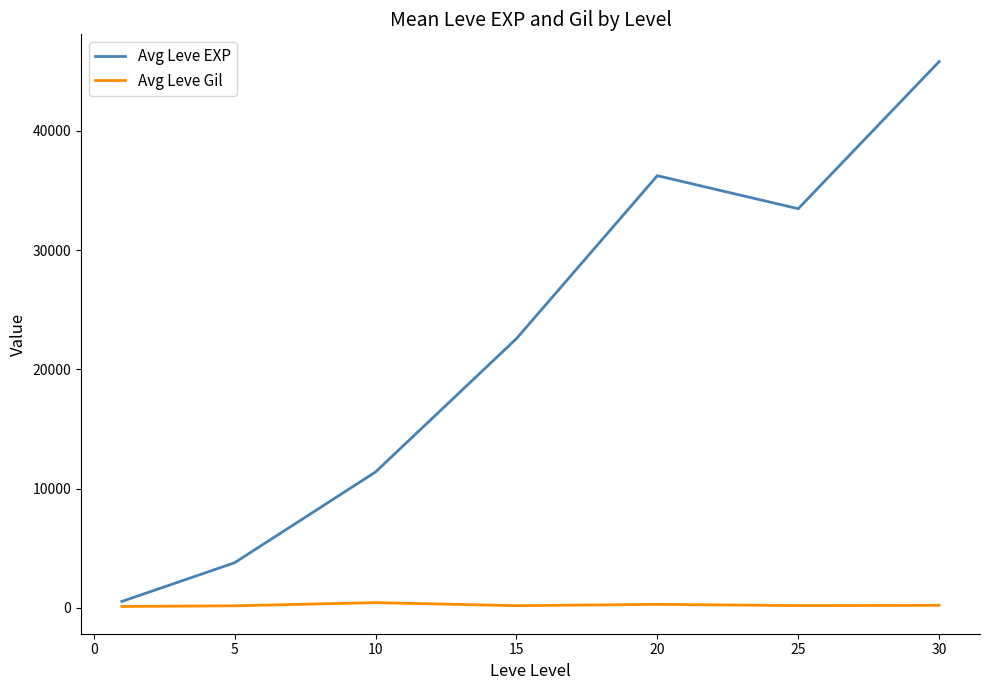

What is the greatest value displayed?

45808